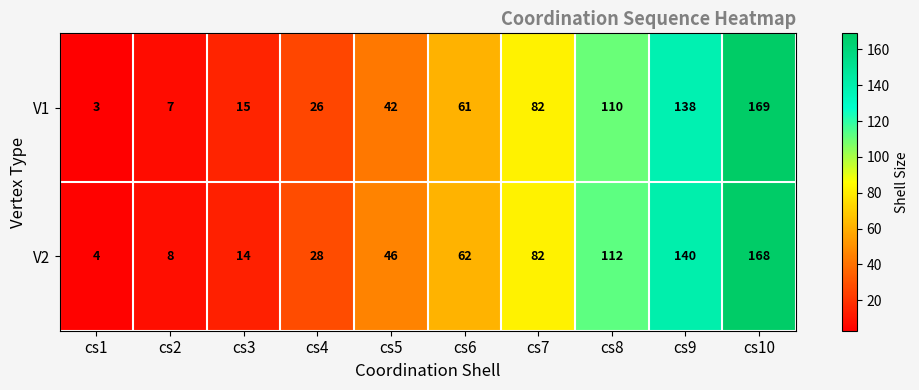

What is the total value across all series at cs5?

88